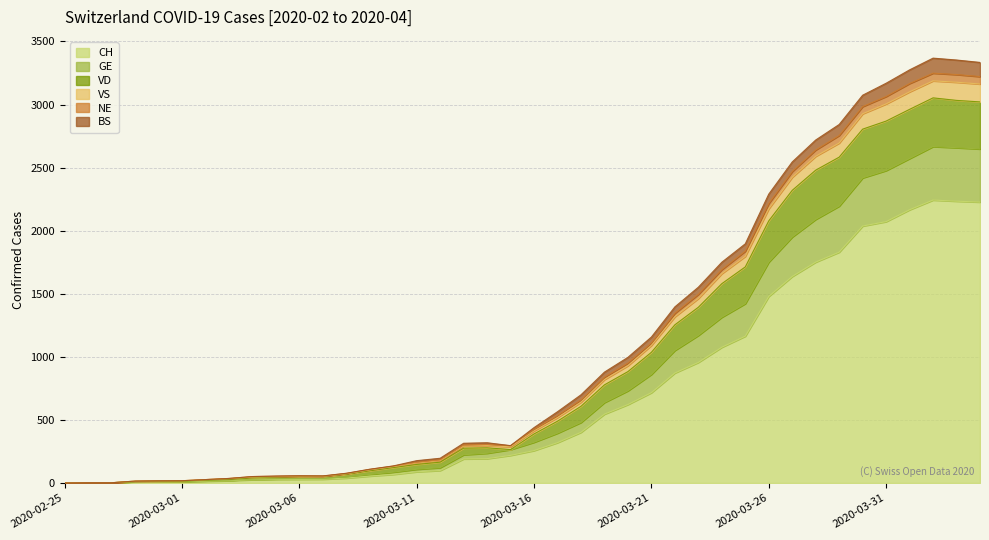

What are all the series names shown in the legend?

CH, GE, VD, VS, NE, BS